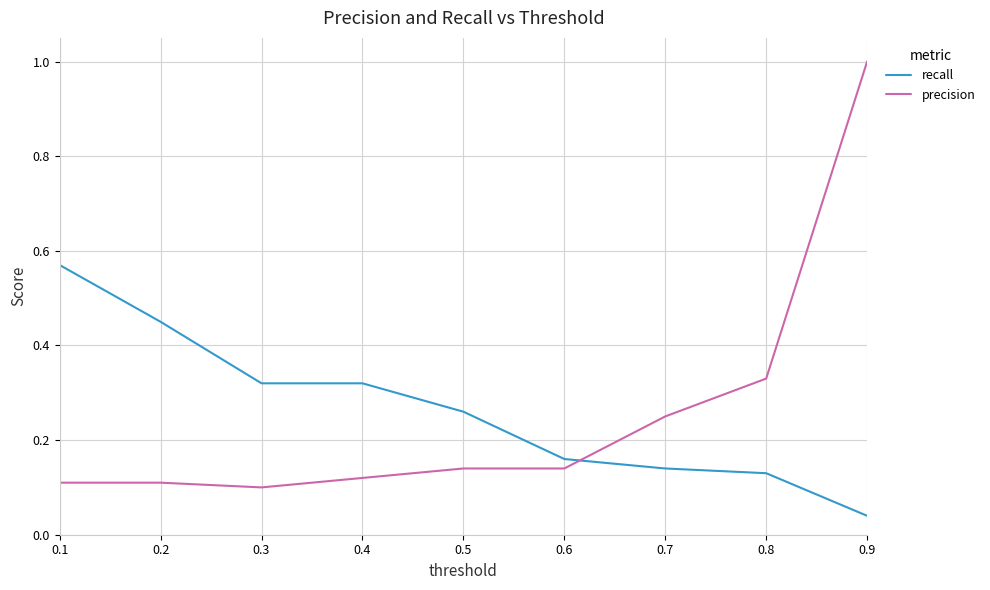

The value of recall at 0.7 is 0.1. True or false?

True